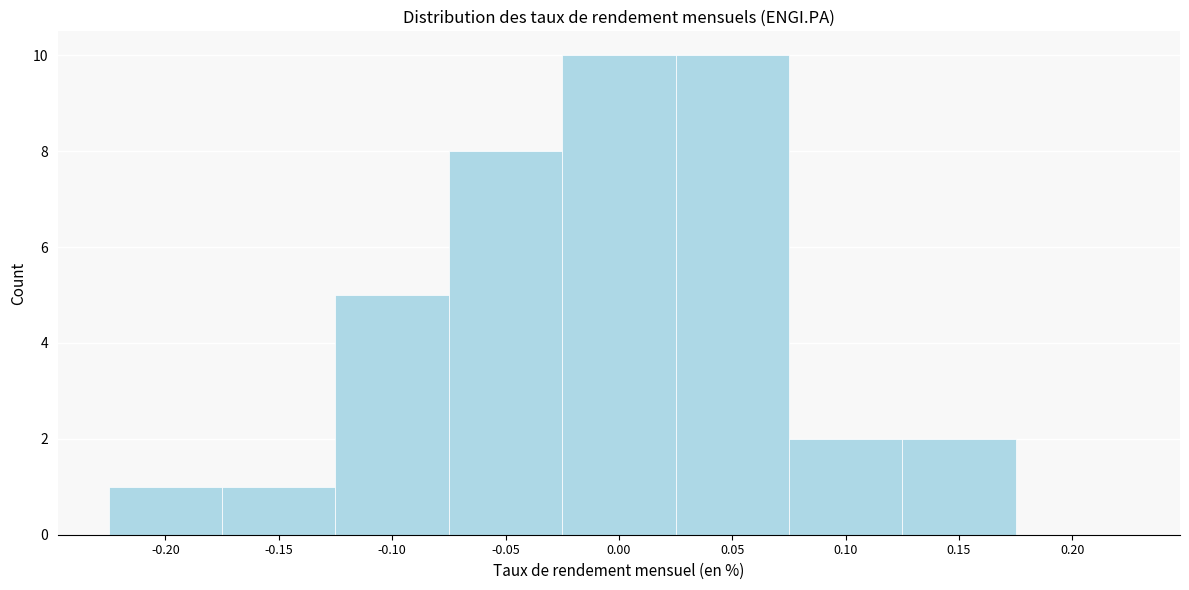

Reading left to right, list all the values displayed in this chart.

-0.20=1	-0.15=1	-0.10=5	-0.05=8	0.00=10	0.05=10	0.10=2	0.15=2	0.20=0